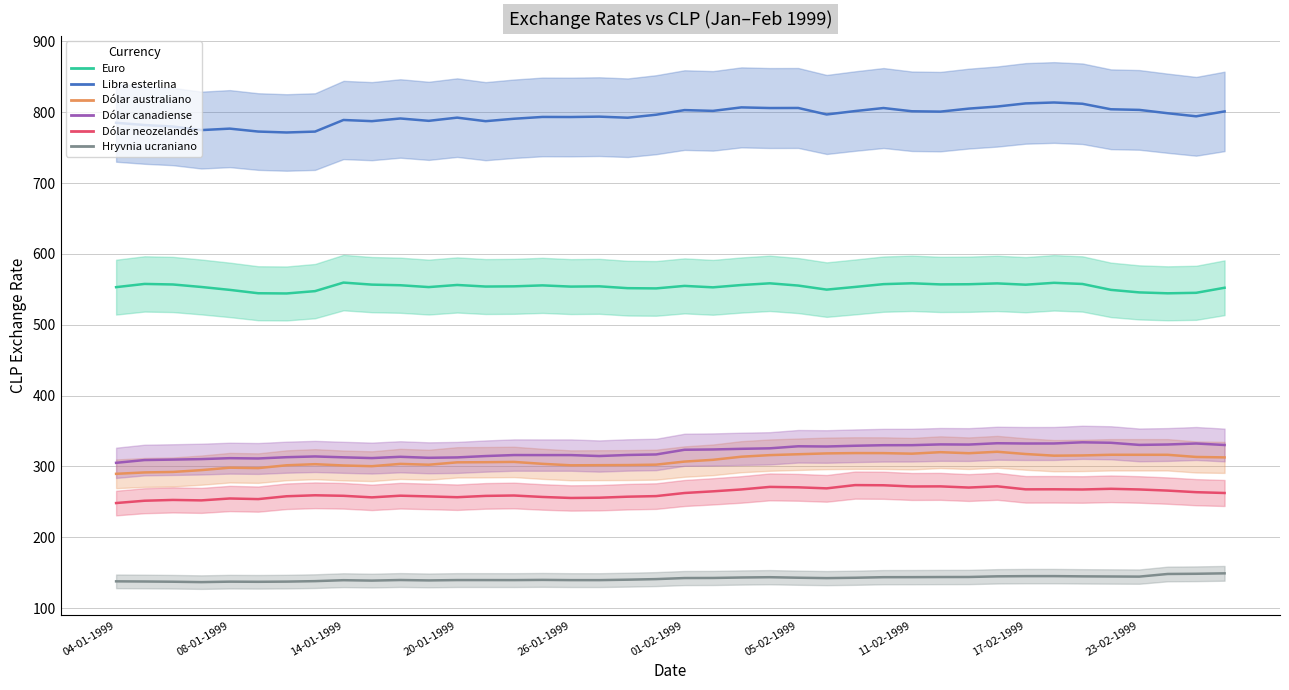

What is the value of the Hryvnia ucraniano point at the 18th from the left?

139.6